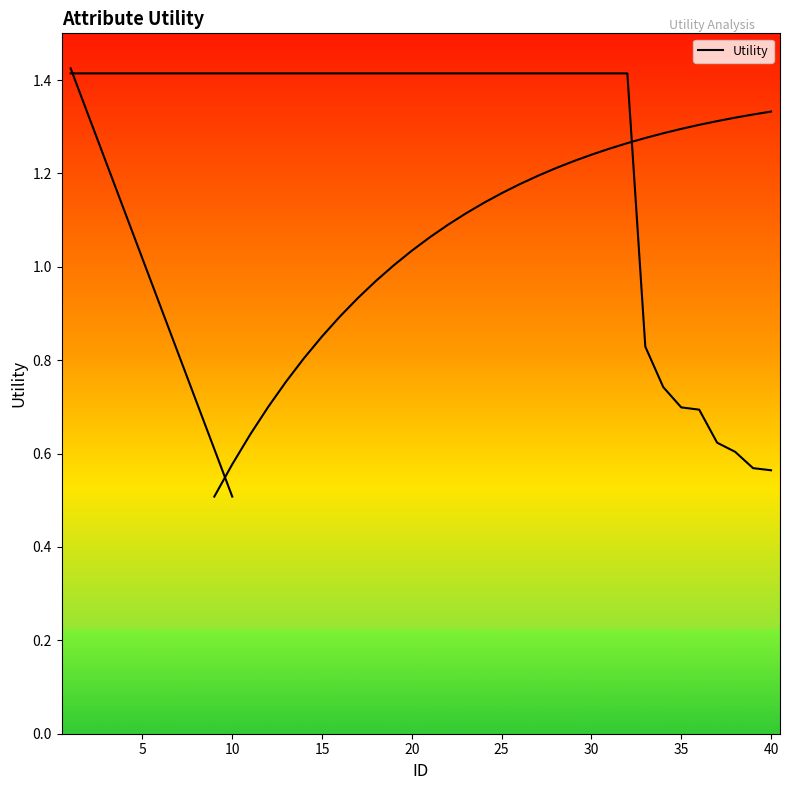

Reading left to right, transcribe all the data shown in this chart.

1.4	1.4	1.4	1.4	1.4	1.4	1.4	1.4	1.4	1.4	1.4	1.4	1.4	1.4	1.4	1.4	1.4	1.4	1.4	1.4	1.4	1.4	1.4	1.4	1.4	1.4	1.4	1.4	1.4	1.4	1.4	1.4	0.8	0.7	0.7	0.7	0.6	0.6	0.6	0.6